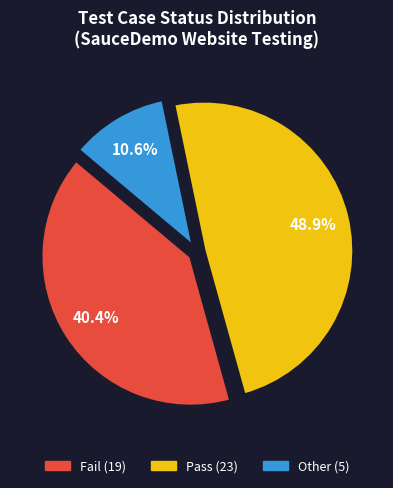

Does any single category account for the majority?

No